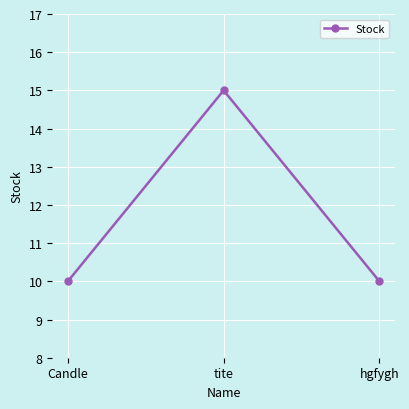

True or false: the data shows 7 at Candle.

False